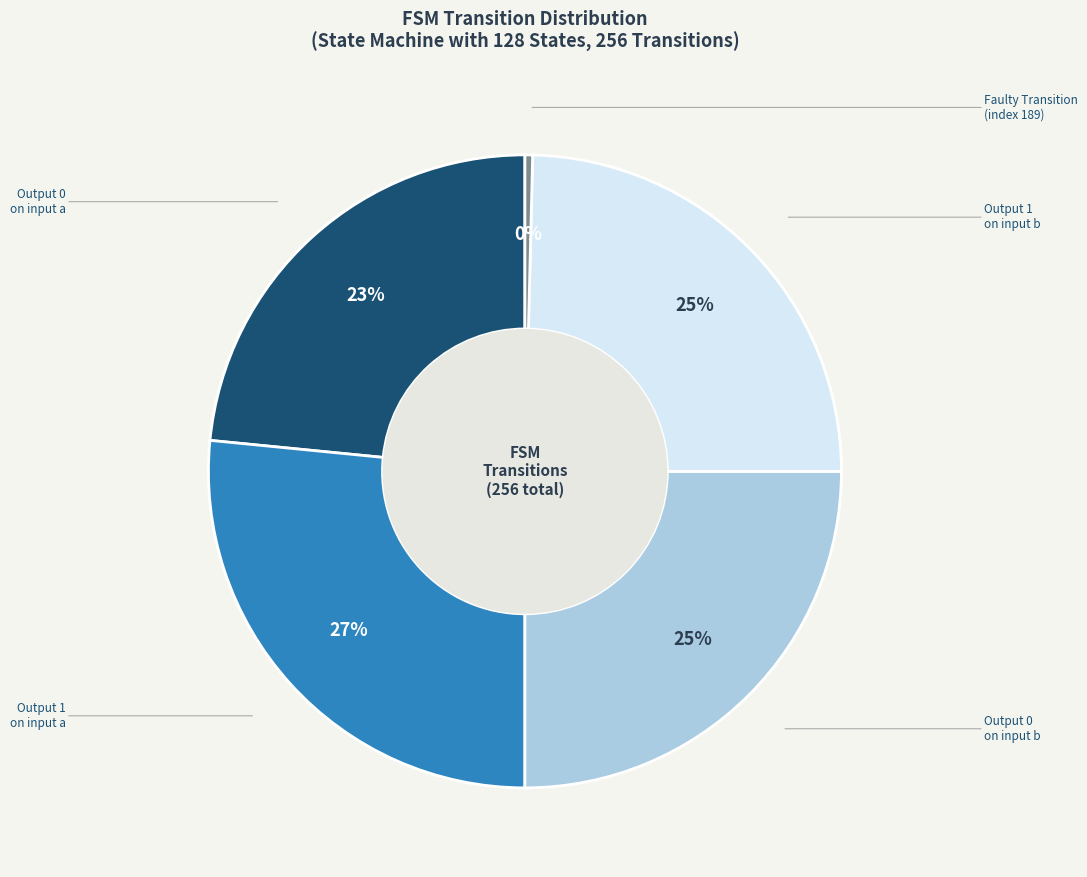

How many slices are in this pie chart?

5